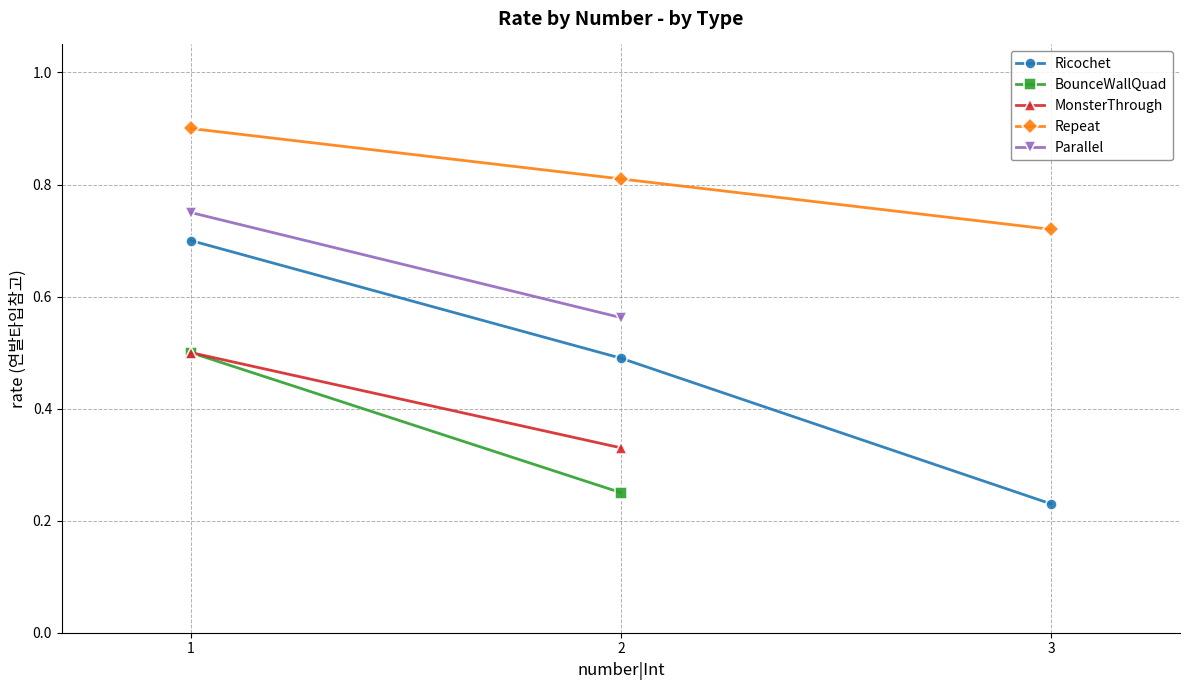

What is the value of the Repeat point at the 1st from the left?

0.9